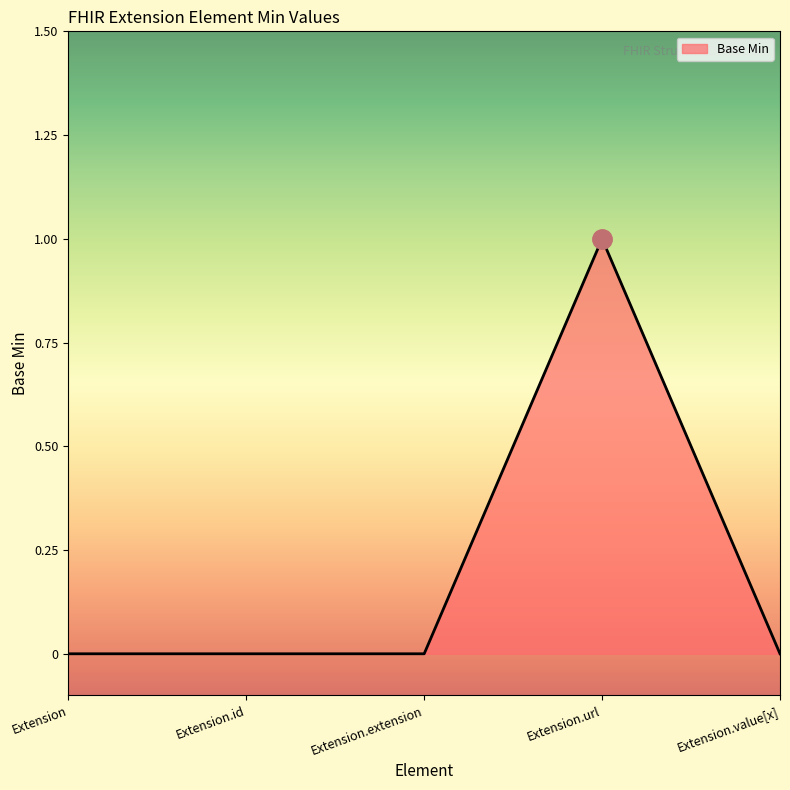

How many lines are shown in the chart?

1